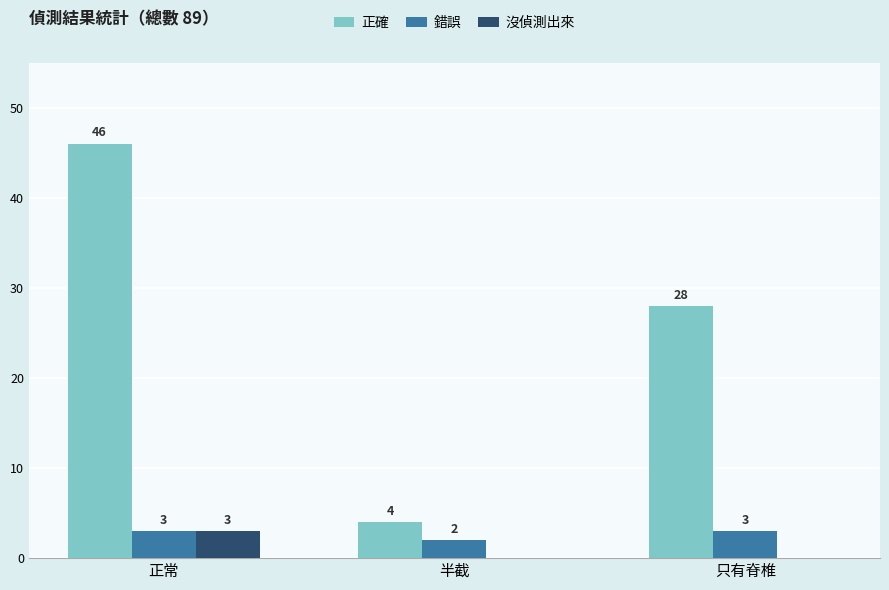

What is the sum of the 錯誤 values at 正常 and 半截?

5